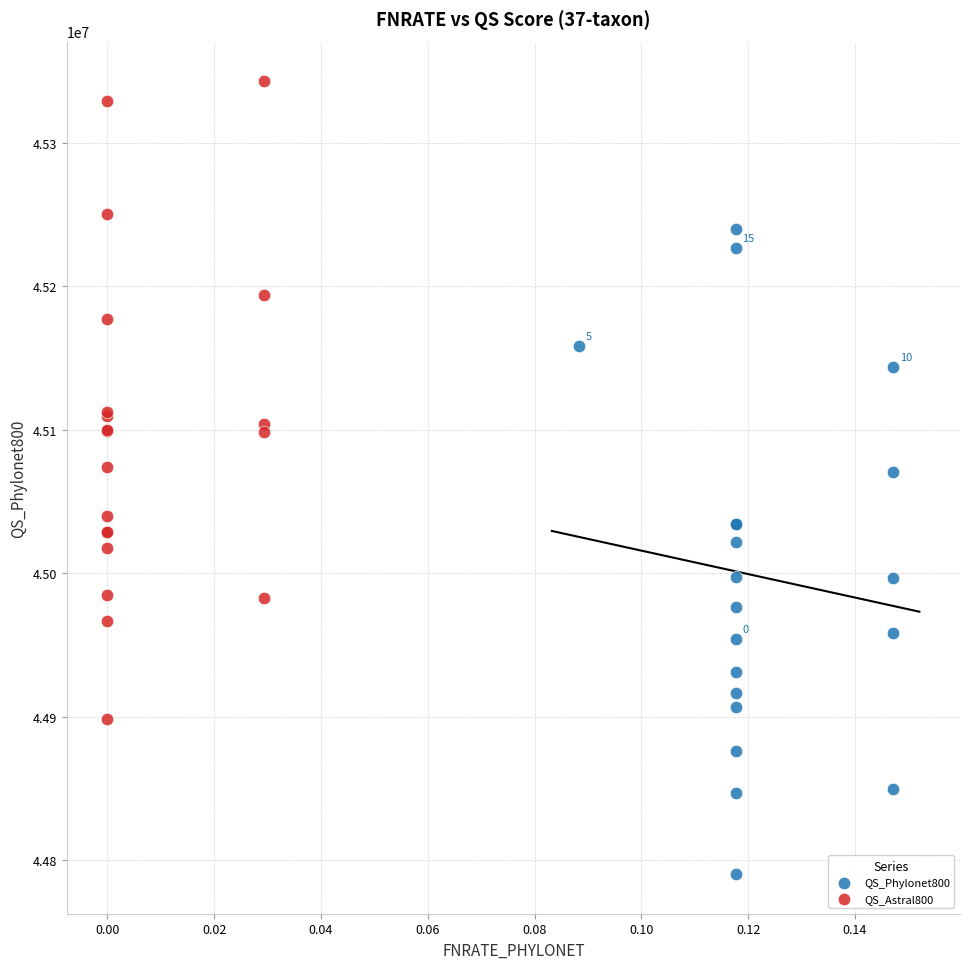

Which series contains the lowest Y value?

QS_Phylonet800